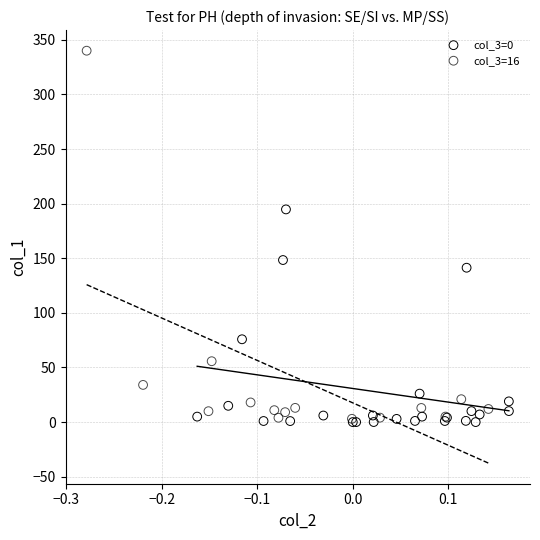

Which series reaches the maximum Y coordinate?

col_3=16